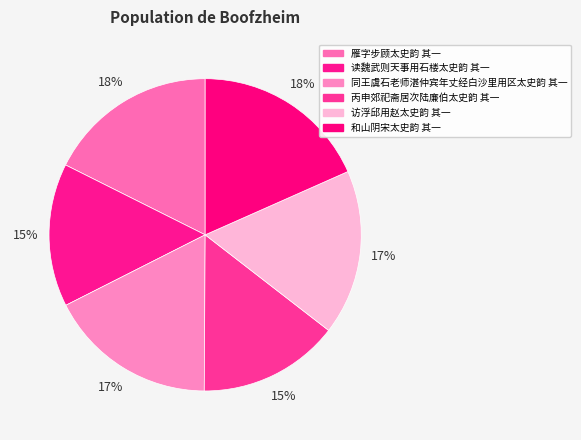

True or false: 同王虞石老师湛仲宾年丈经白沙里用区太史韵 其一 accounts for 25% of the total.

False